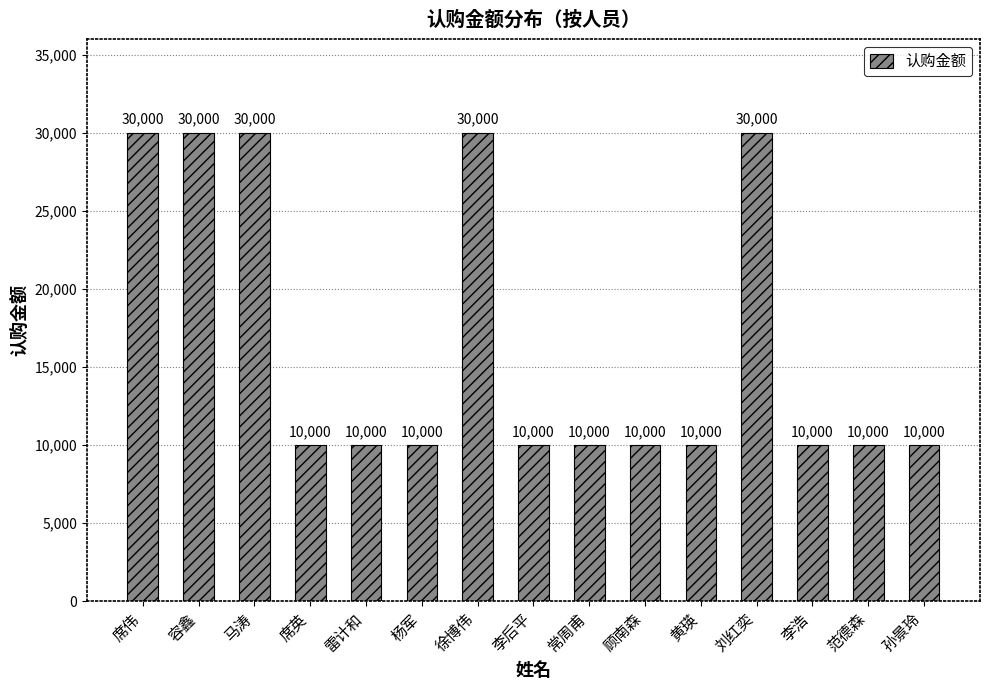

Between 黄瑛 and 容鑫, which is larger?

容鑫